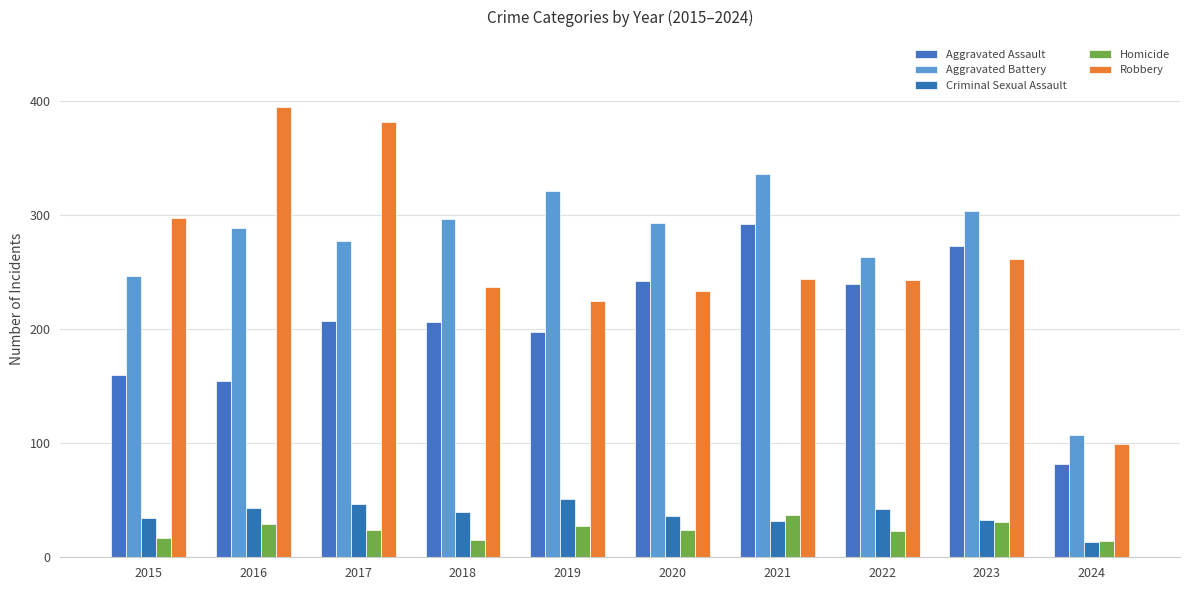

How many categories are shown in the chart?

10